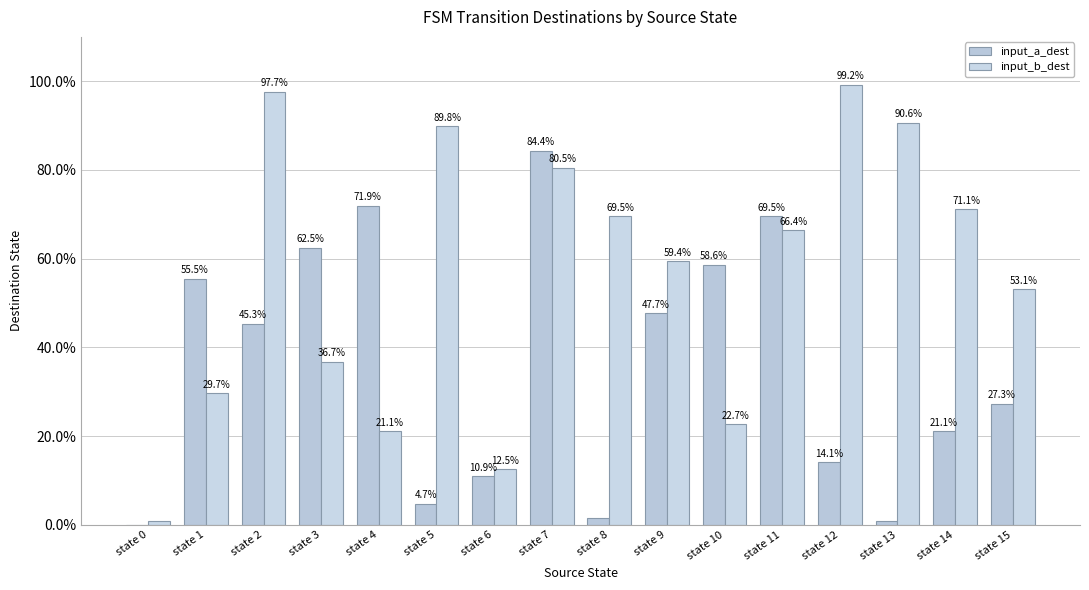

Rank the series at state 11 from highest to lowest value.

input_a_dest, input_b_dest